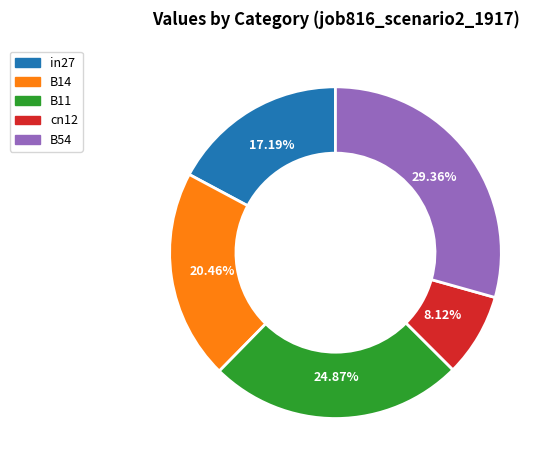

Is the sum of in27 and B11 greater than half?

No